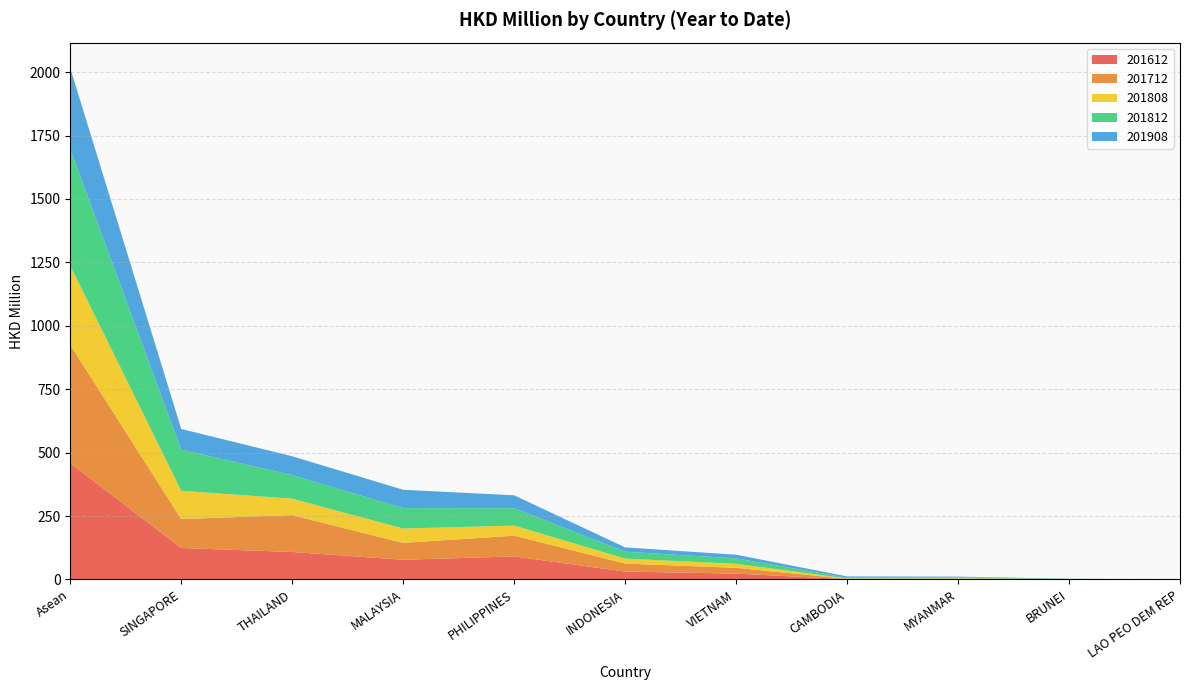

Reading left to right, extract all data points from this chart.

201612: Asean=458.4	SINGAPORE=124.2	THAILAND=108.5	MALAYSIA=77.7	PHILIPPINES=91.0	INDONESIA=31.2	VIETNAM=23.2	CAMBODIA=1.2	MYANMAR=0.9	BRUNEI=0.6	LAO PEO DEM REP=0.0
201712: Asean=466.1	SINGAPORE=113.9	THAILAND=145.4	MALAYSIA=66.7	PHILIPPINES=81.8	INDONESIA=31.6	VIETNAM=22.8	CAMBODIA=1.3	MYANMAR=1.8	BRUNEI=0.9	LAO PEO DEM REP=0.0
201808: Asean=312.4	SINGAPORE=111.5	THAILAND=64.7	MALAYSIA=56.5	PHILIPPINES=39.7	INDONESIA=19.6	VIETNAM=15.8	CAMBODIA=1.7	MYANMAR=2.3	BRUNEI=0.5	LAO PEO DEM REP=0.1
201812: Asean=459.3	SINGAPORE=161.9	THAILAND=93.0	MALAYSIA=80.5	PHILIPPINES=68.4	INDONESIA=27.1	VIETNAM=21.4	CAMBODIA=3.0	MYANMAR=3.2	BRUNEI=0.8	LAO PEO DEM REP=0.1
201908: Asean=319.2	SINGAPORE=81.9	THAILAND=74.1	MALAYSIA=72.3	PHILIPPINES=50.9	INDONESIA=17.0	VIETNAM=14.5	CAMBODIA=5.1	MYANMAR=3.0	BRUNEI=0.4	LAO PEO DEM REP=0.0